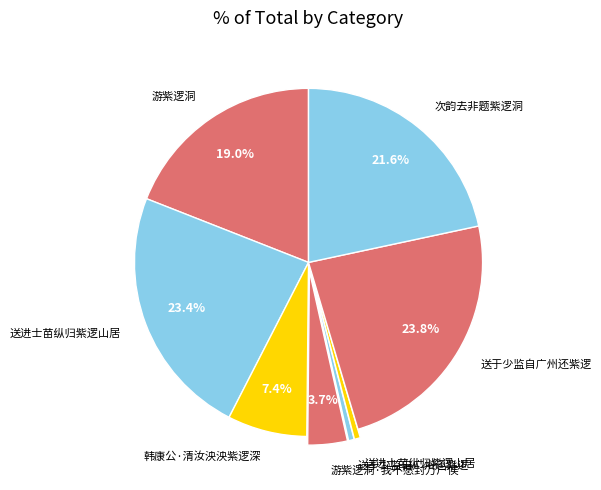

How many slices are in this pie chart?

8